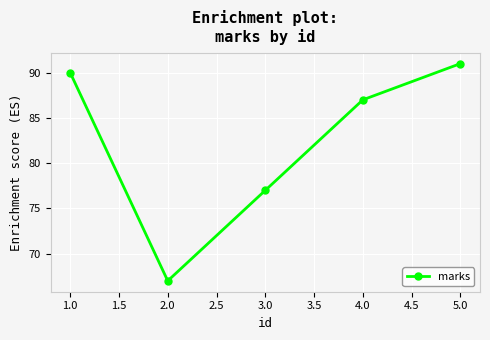

Where is the first local minimum?

2.0